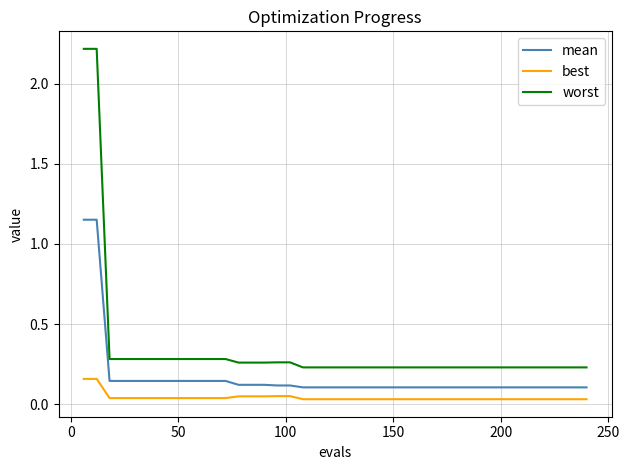

What is the greatest value displayed?

2.2